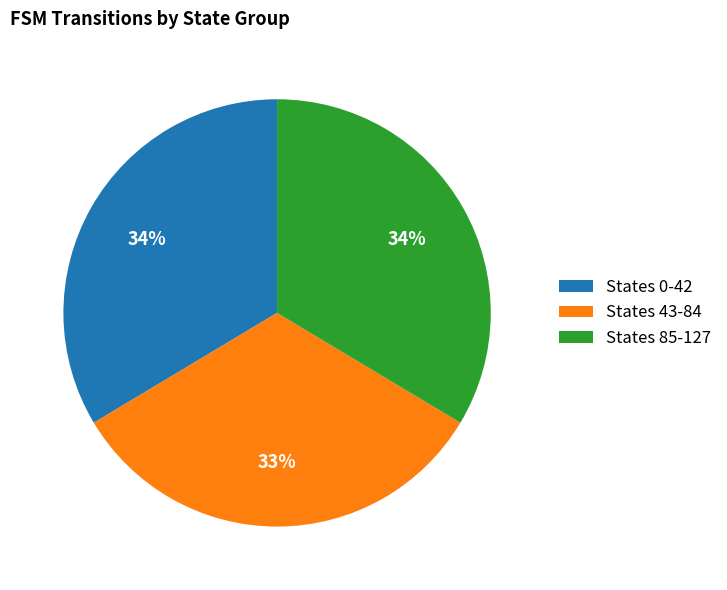

Is there any slice that represents more than half of the pie?

No